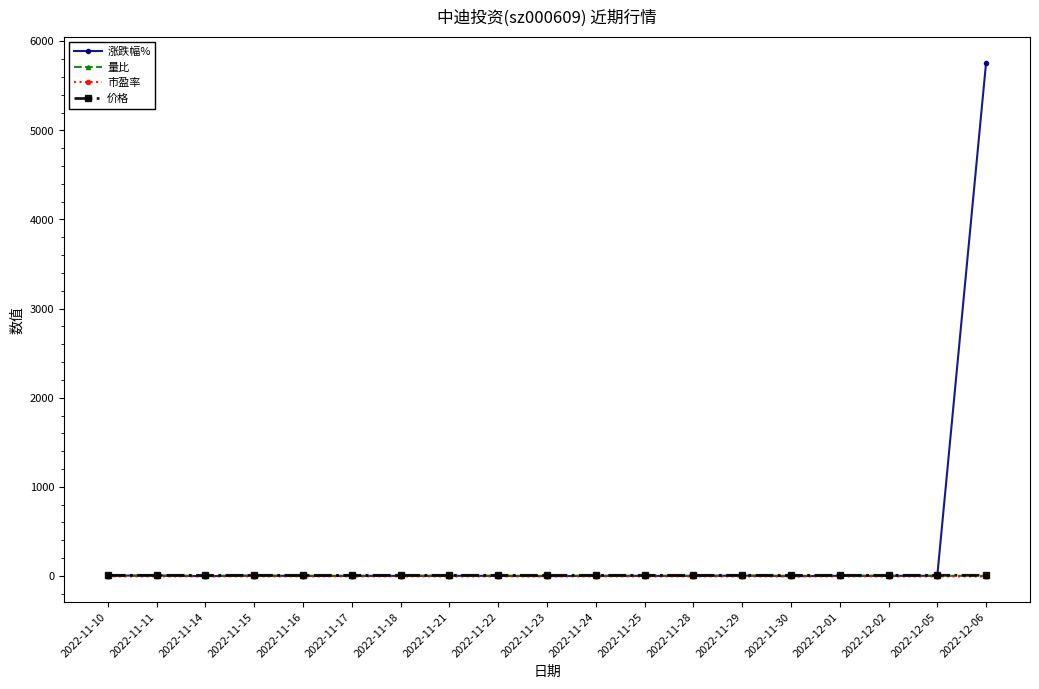

What is the greatest value displayed?

5761.0